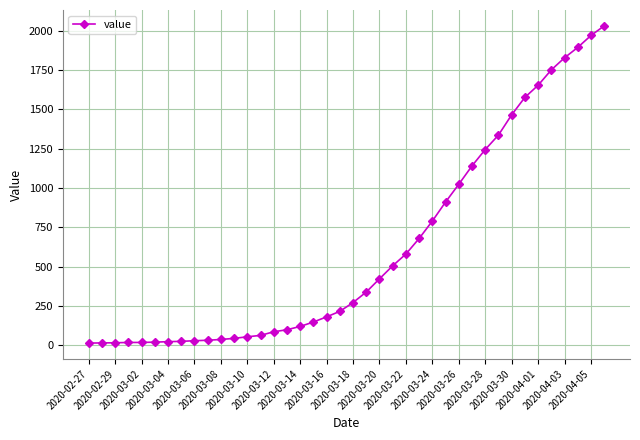

How many series are shown in this chart?

1